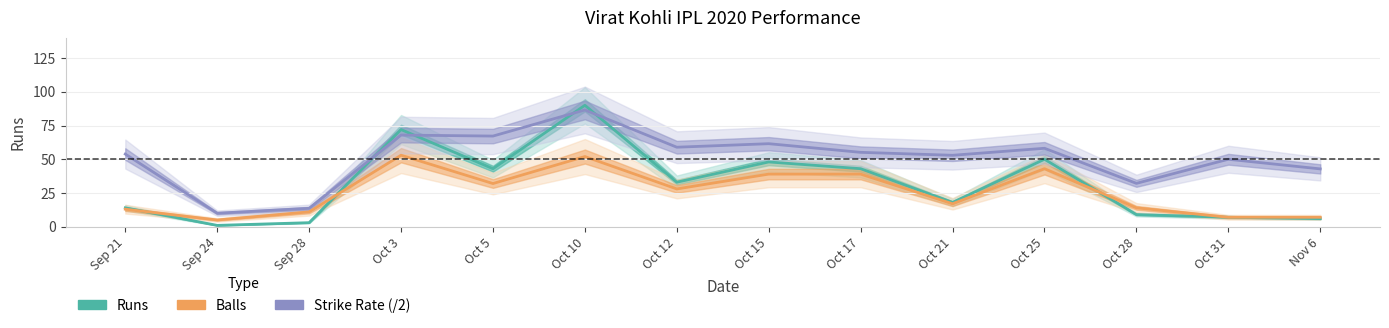

At which label does Strike Rate (/2) first exceed 55?

Oct 3